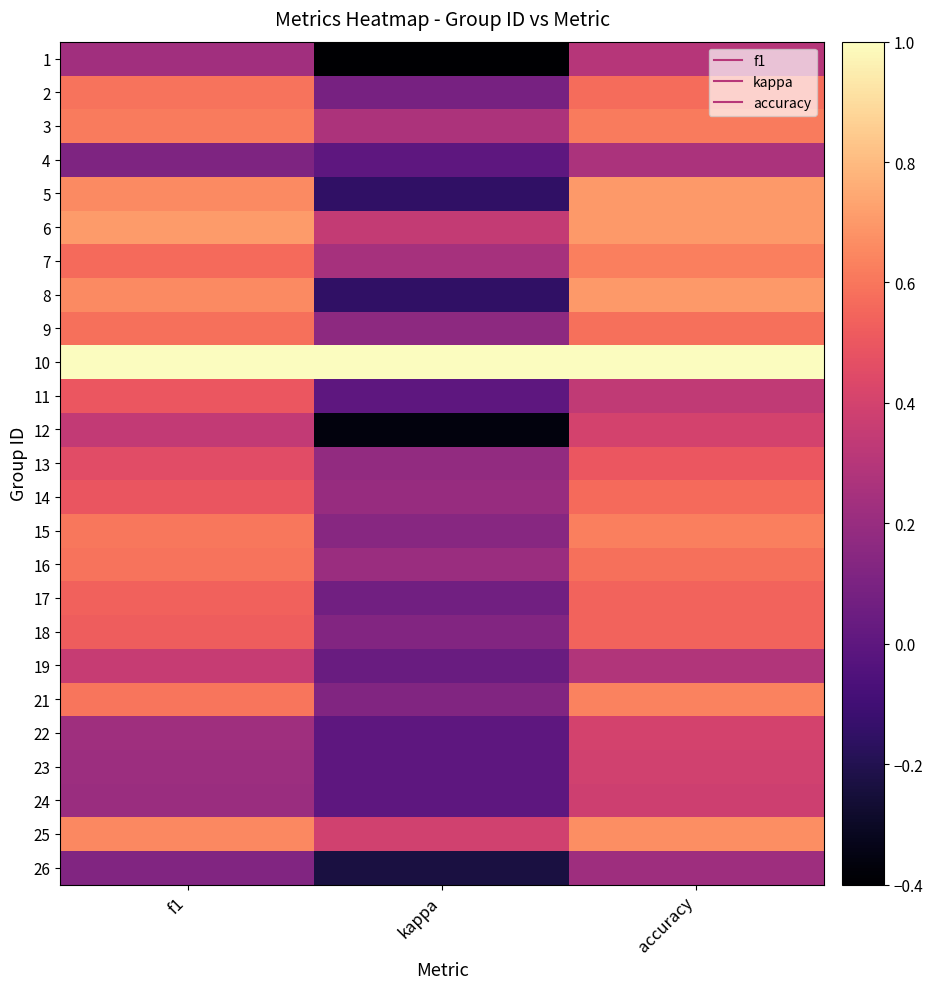

Which category has the lowest value across all series?

kappa